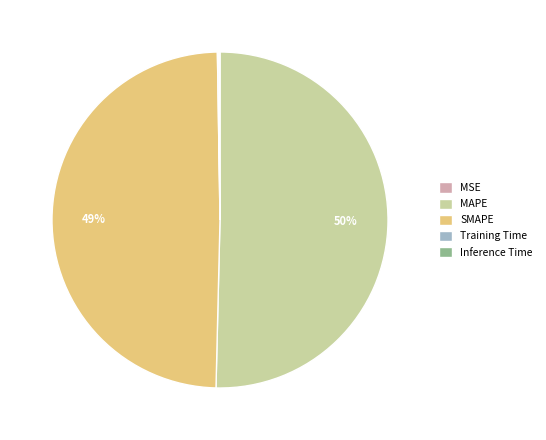

What is the largest slice in the pie chart?

MAPE